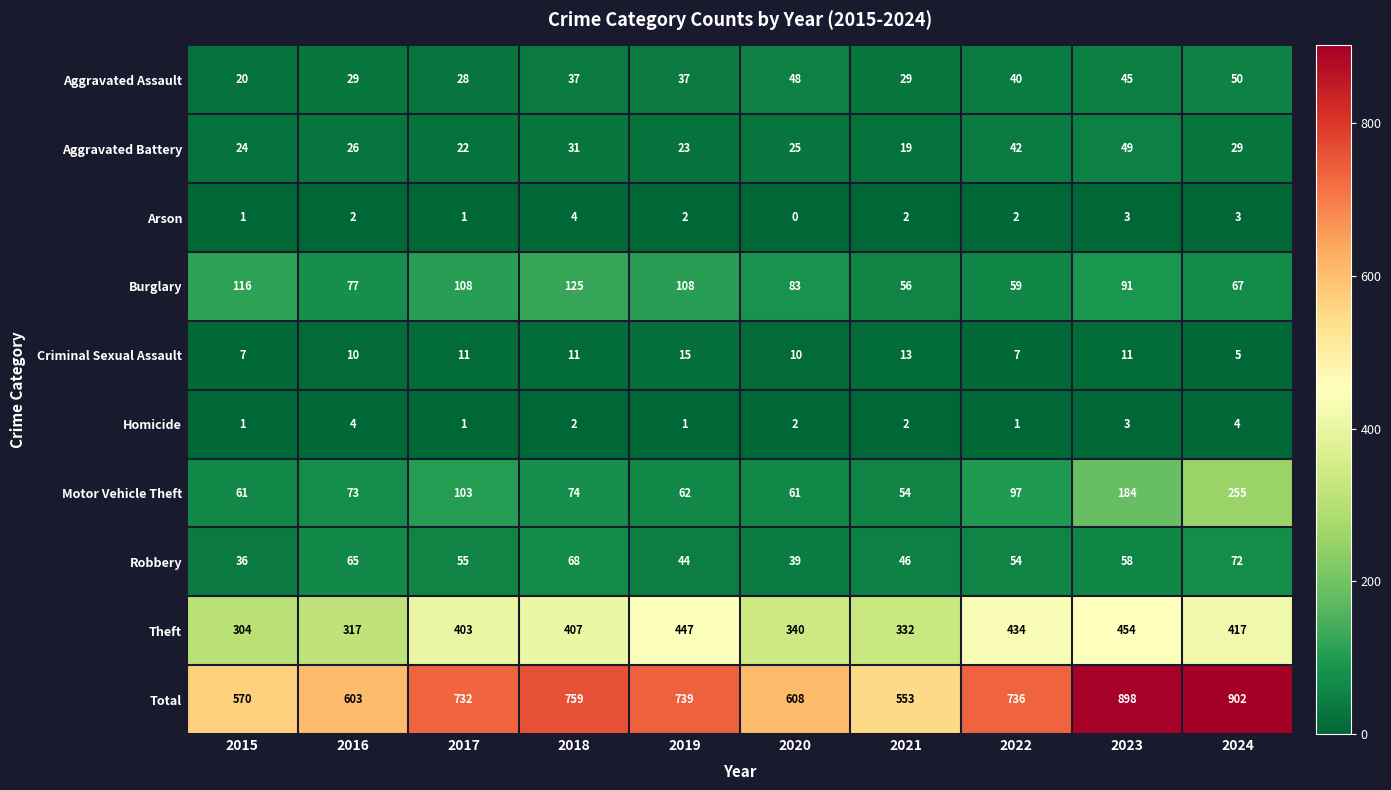

What is the difference between the highest and lowest values at 2017?

731